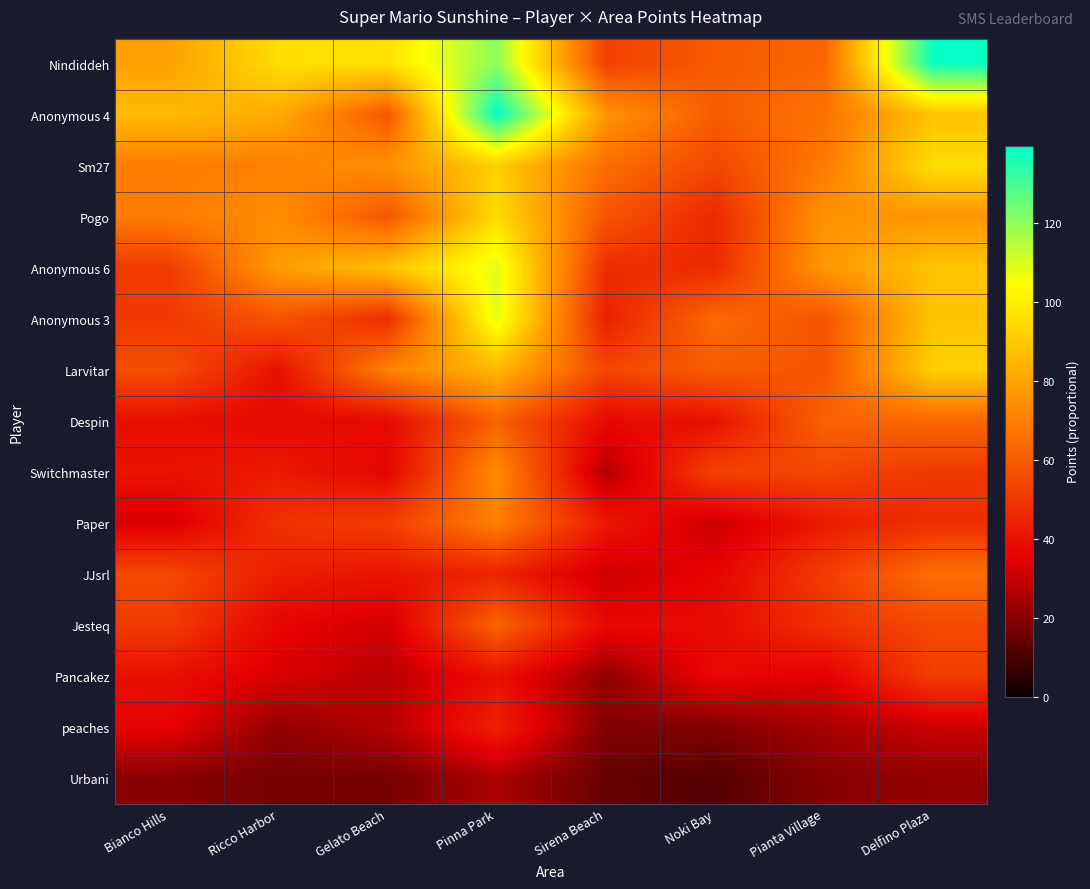

How many series are shown in this chart?

15